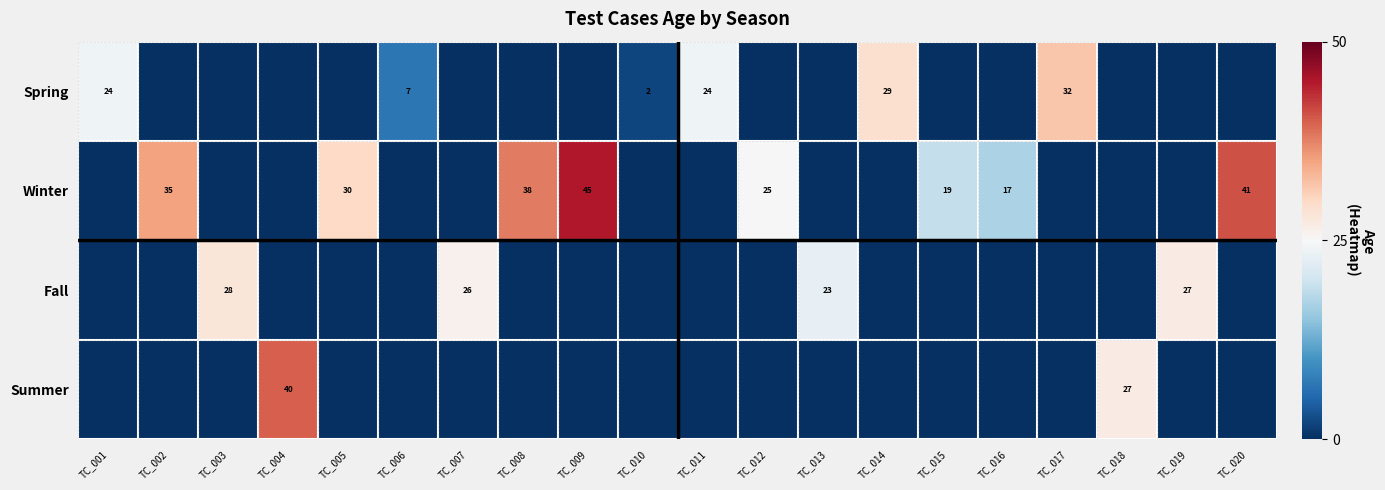

What is the difference between the Winter values at TC_009 and TC_012?

20